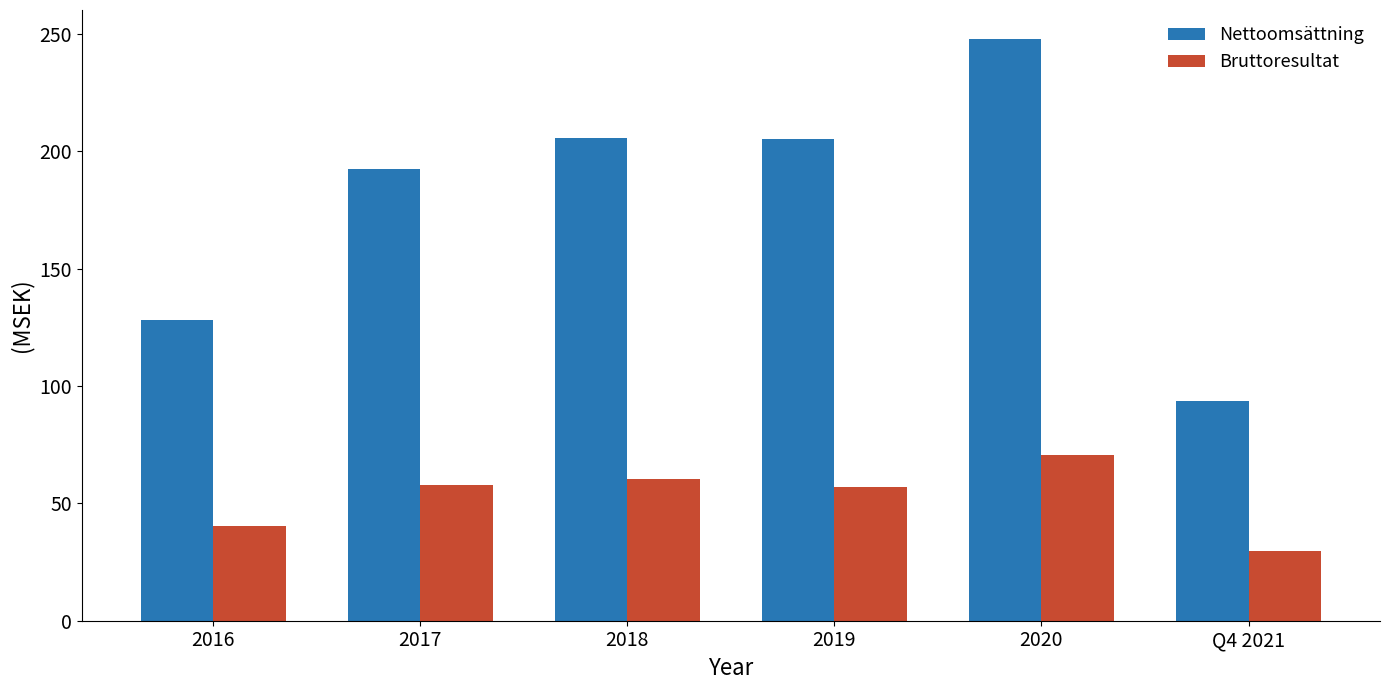

At which label is Bruttoresultat closest to 50?

2019